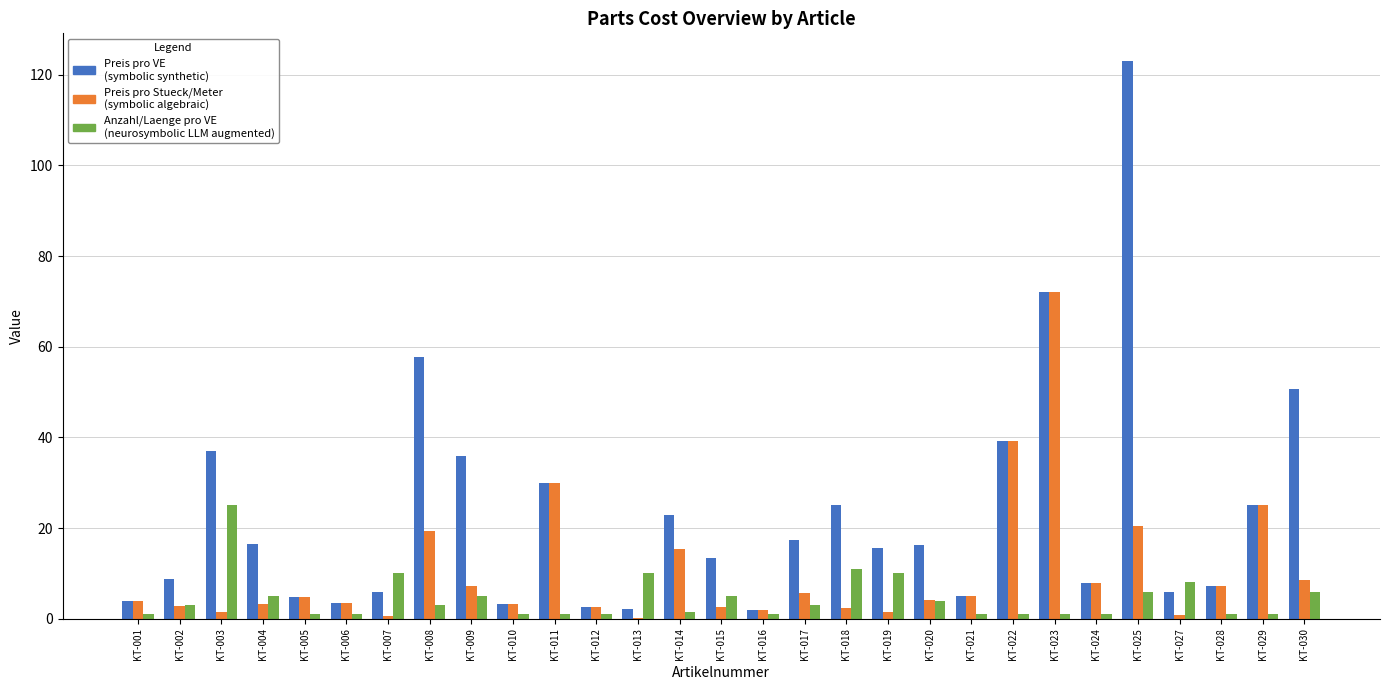

Which label corresponds to the largest value in the chart?

KT-025